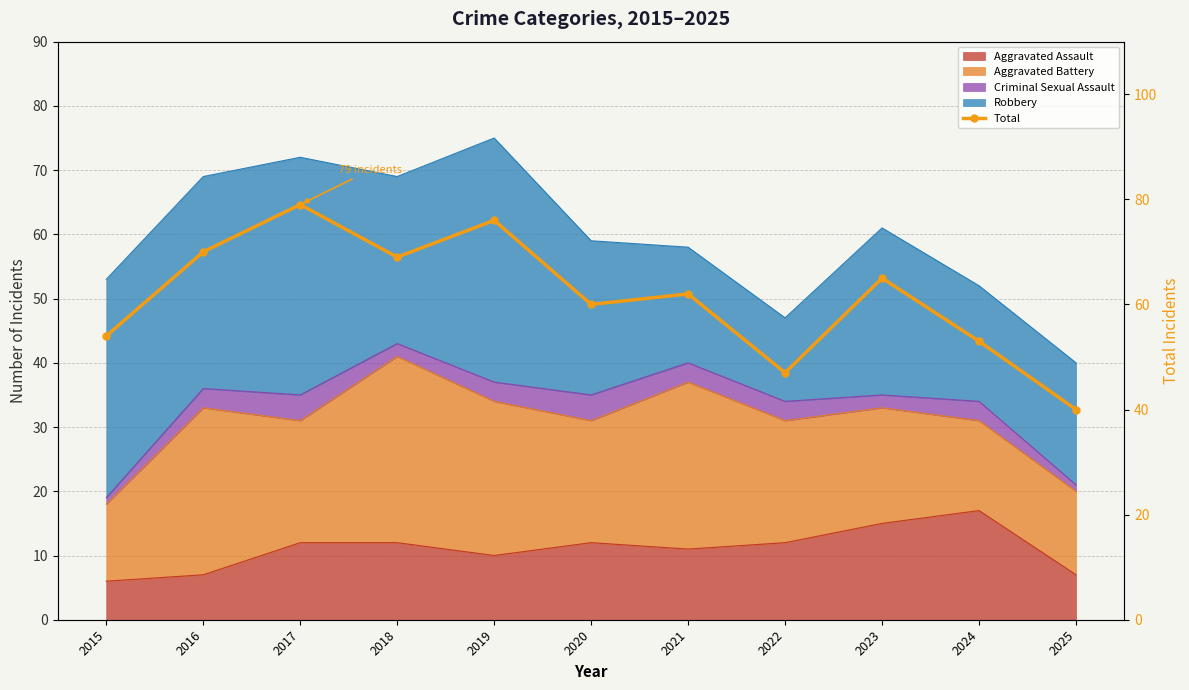

Rank the categories by value from highest to lowest.

2017, 2019, 2016, 2018, 2023, 2021, 2020, 2015, 2024, 2022, 2025